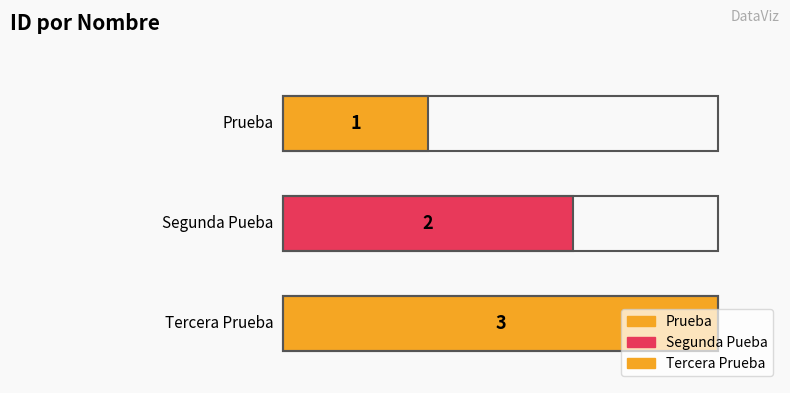

Is it true that the value at Tercera Prueba is 3?

True